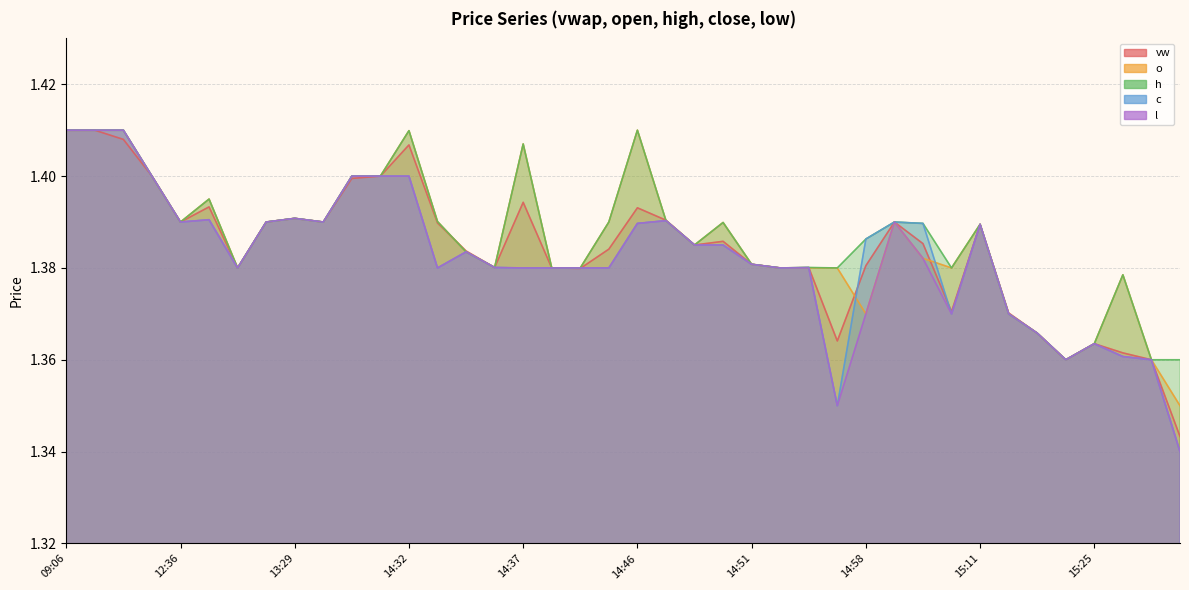

True or false: l and h cross at least once.

False